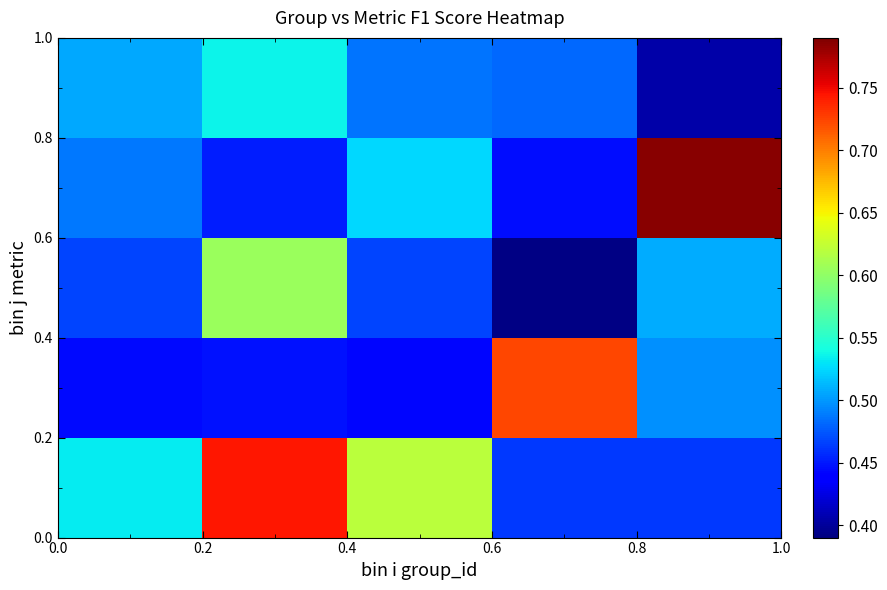

What is the smallest value displayed?

0.4